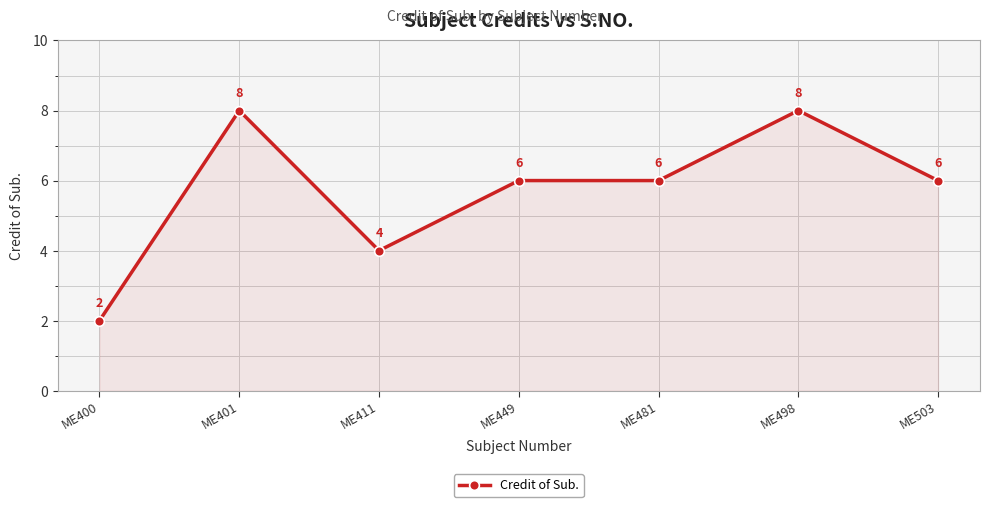

Is it true that the value at ME400 is 2?

True